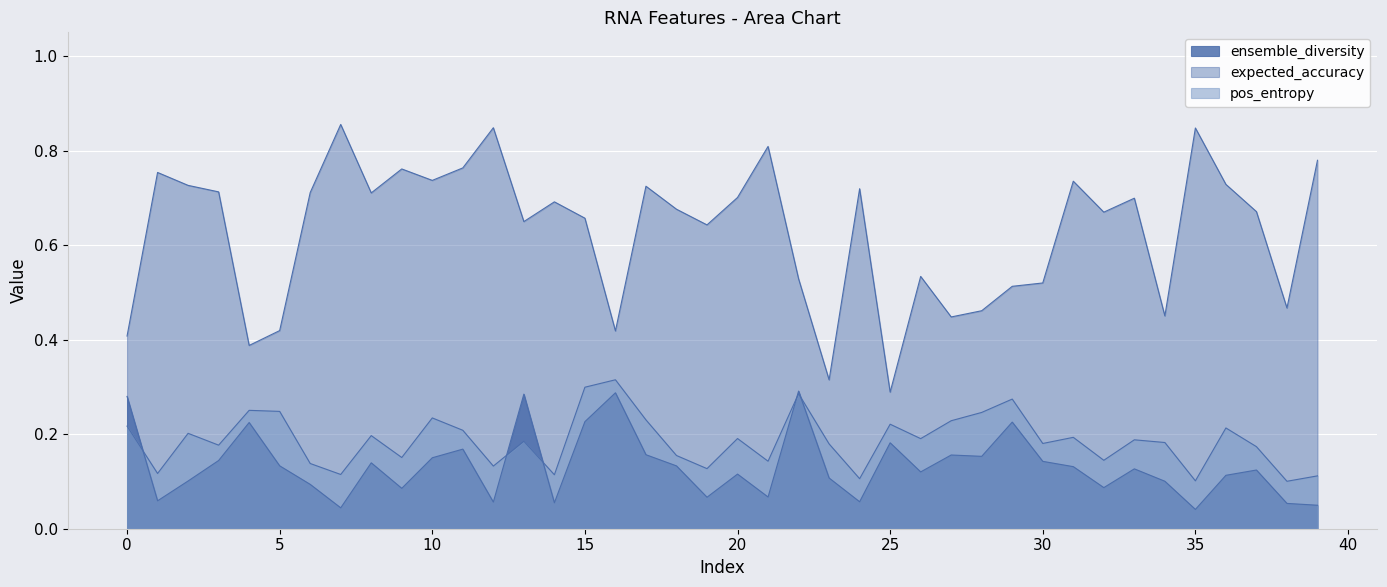

Between 25 and 29, which is larger?

29